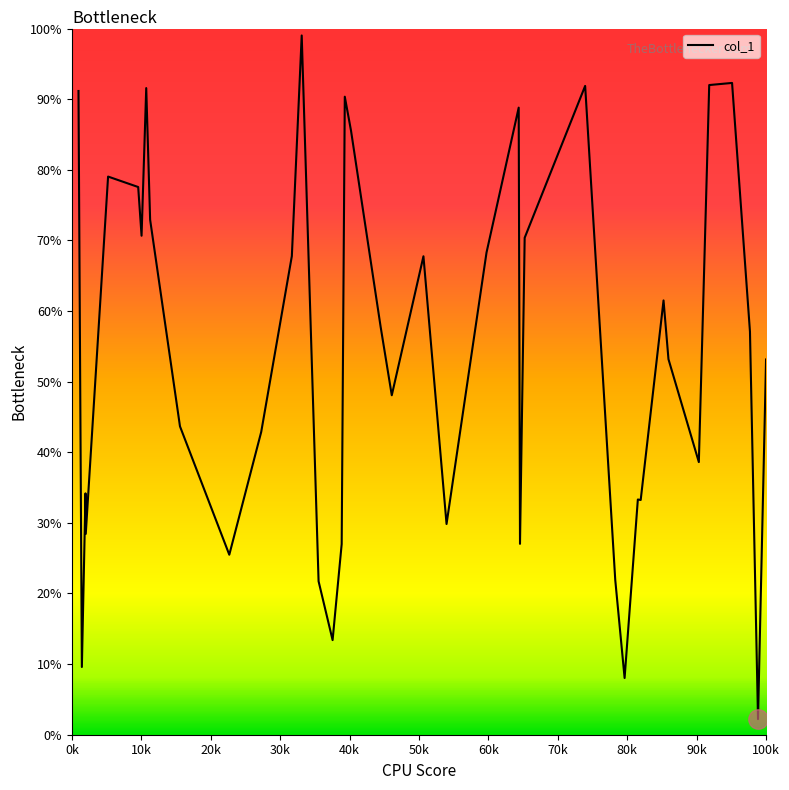

What is the difference between the maximum and minimum values?

96.8